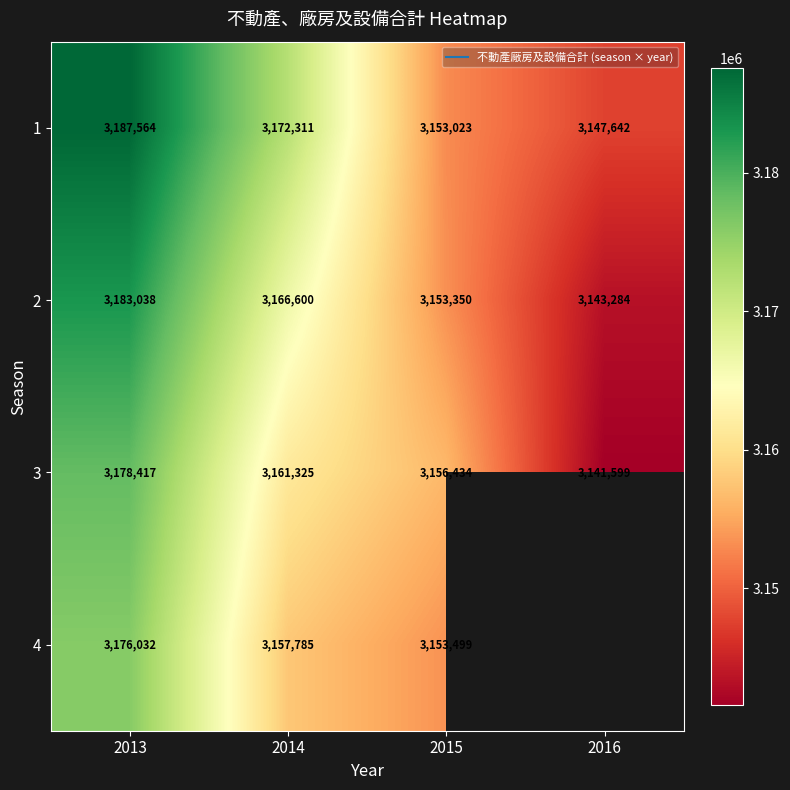

Count the number of data series in this chart.

4